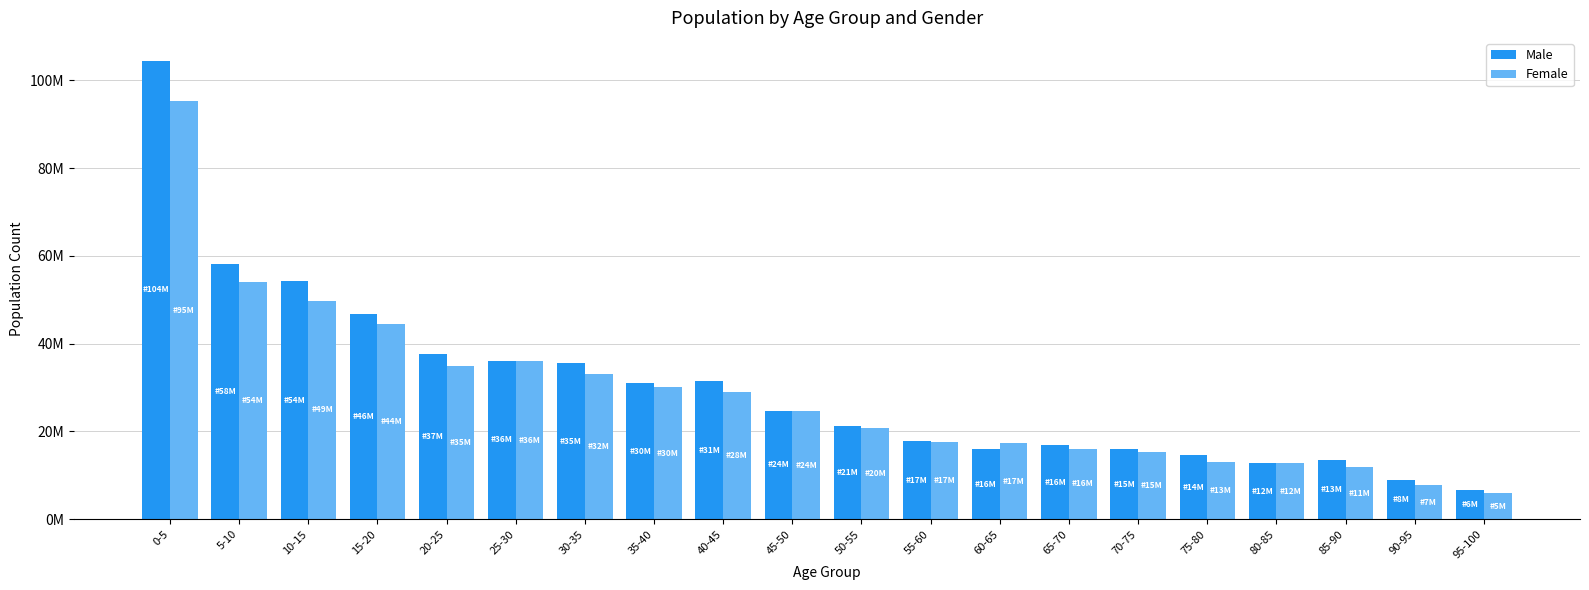

Which label corresponds to the largest value in the chart?

0-5